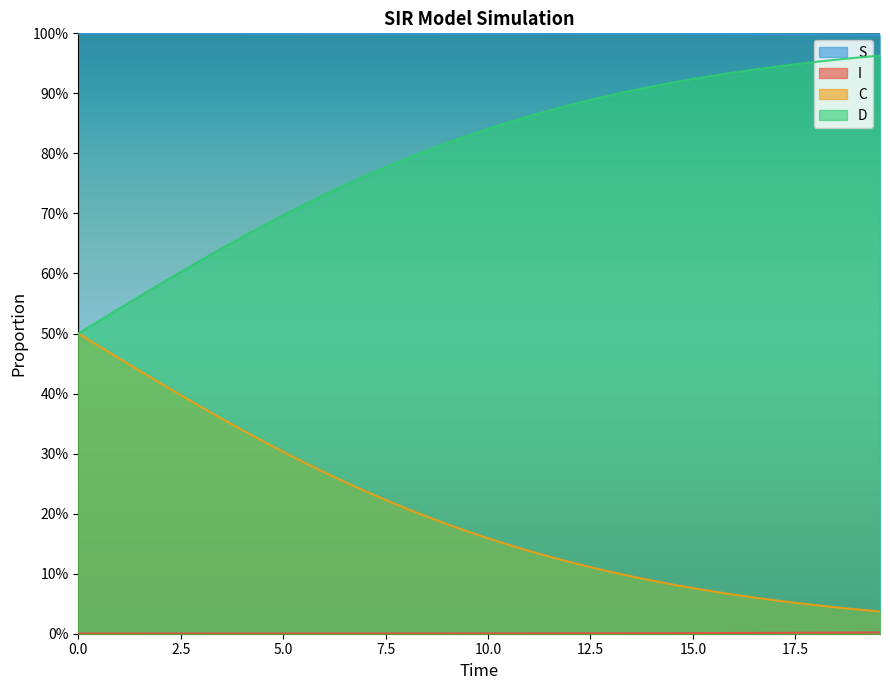

What are all the series names shown in the legend?

S, I, C, D